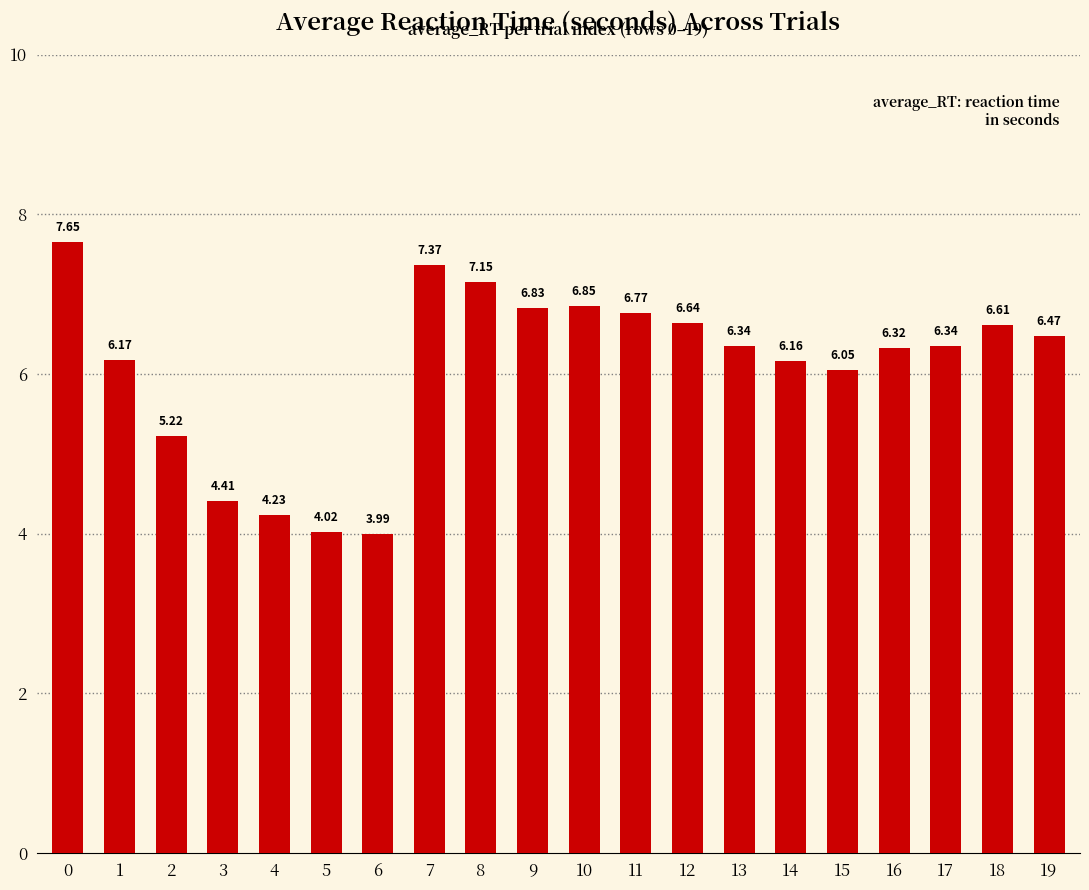

What is the change in value from 0 to 13?

-1.3